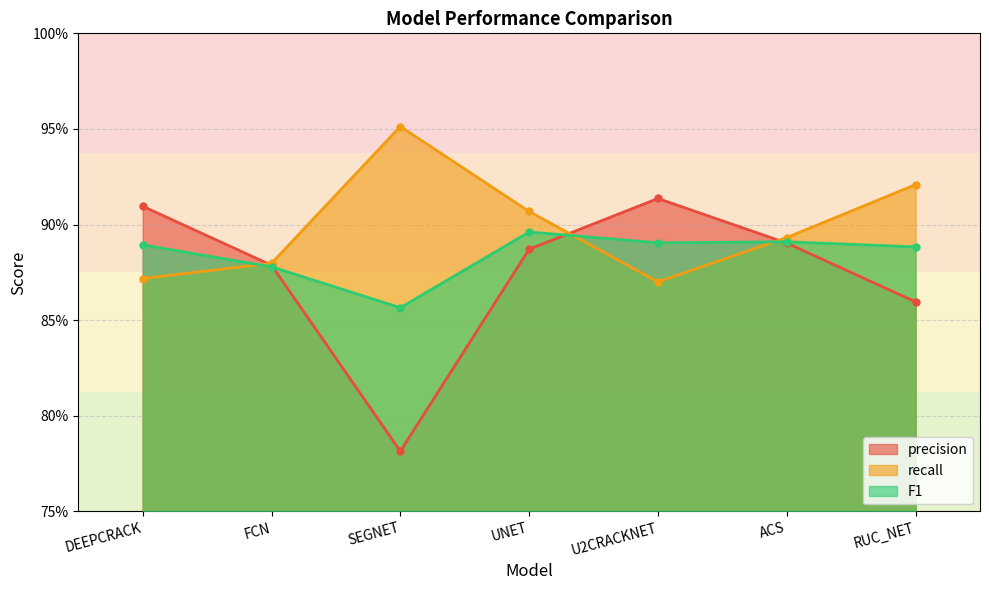

What is the highest value of the recall series?

1.0